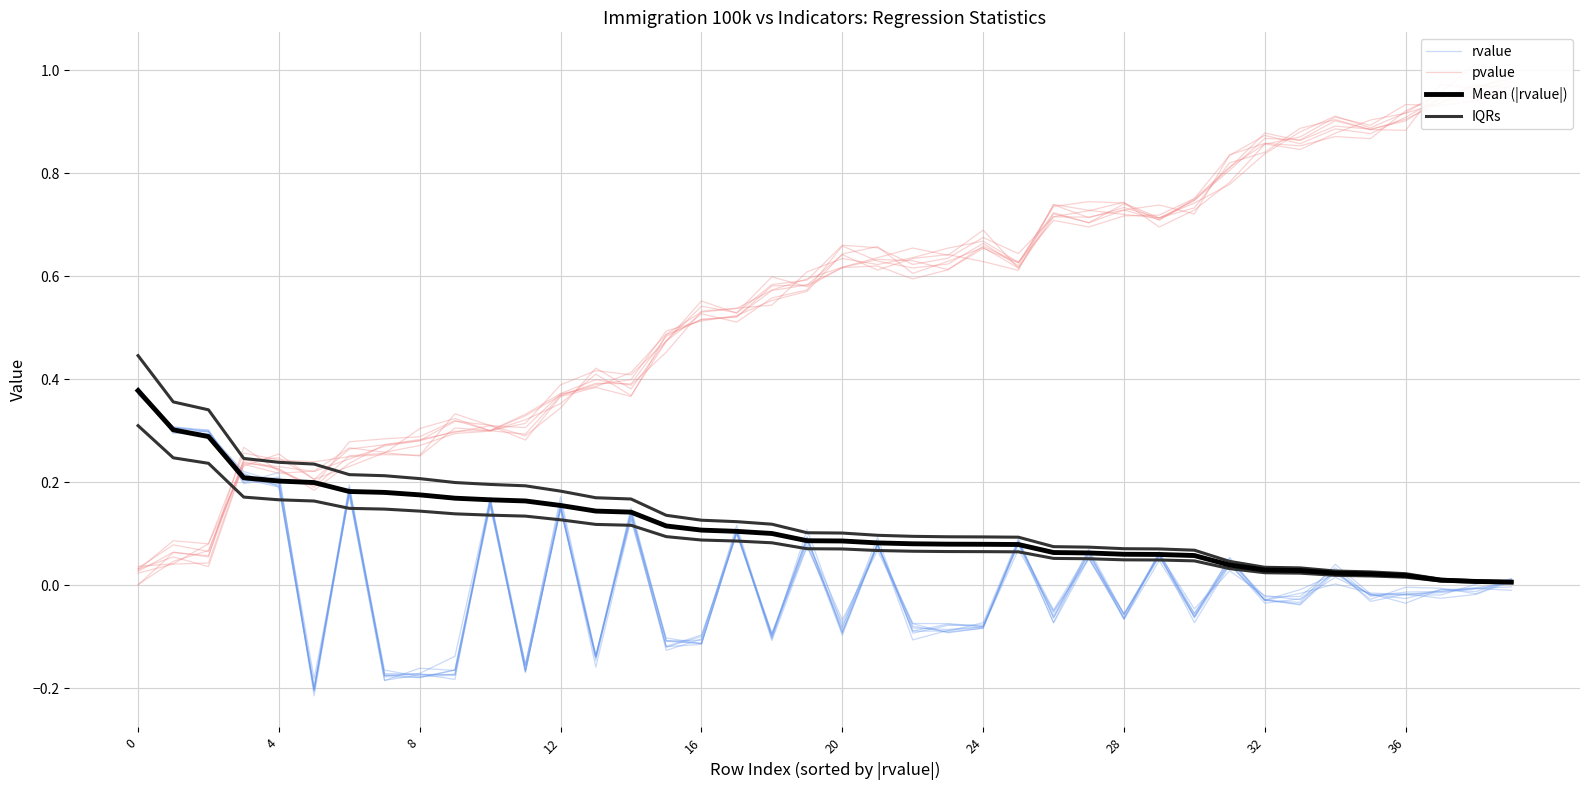

What is the average value of the Mean (|rvalue|) series?

0.1